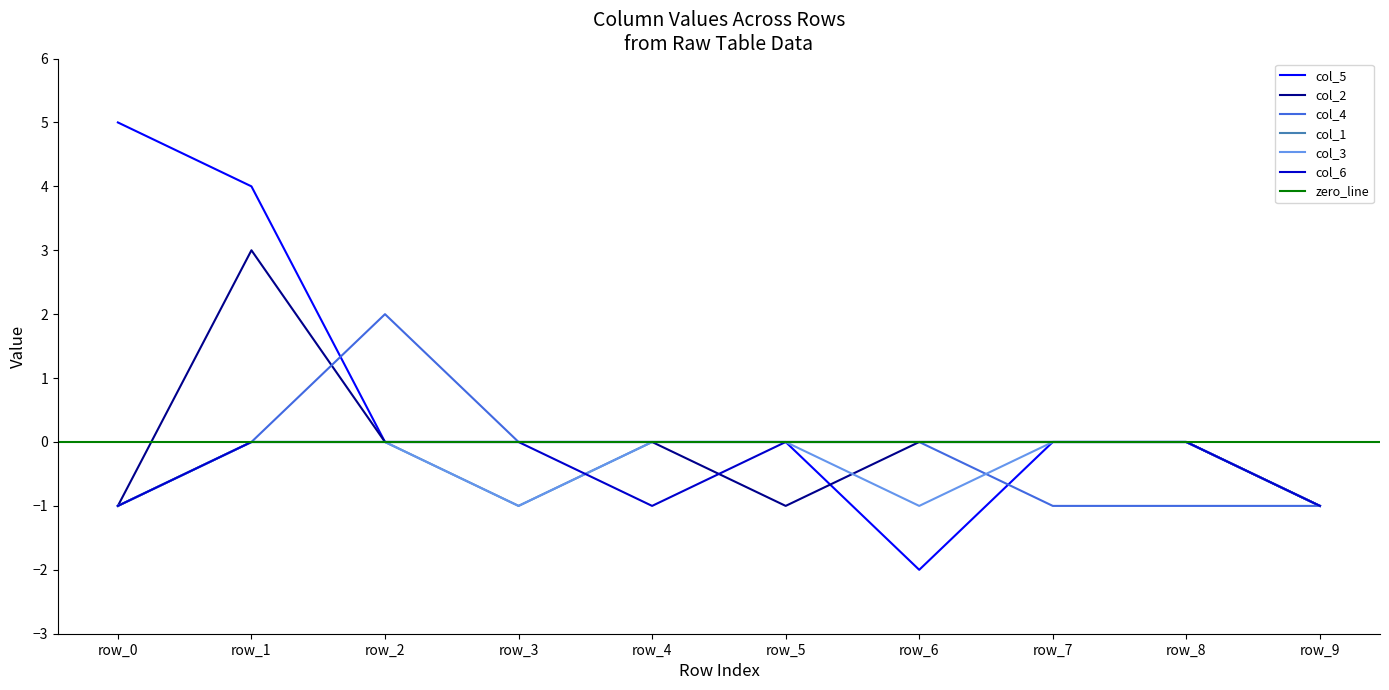

How many interior local peaks does the col_2 series have?

1